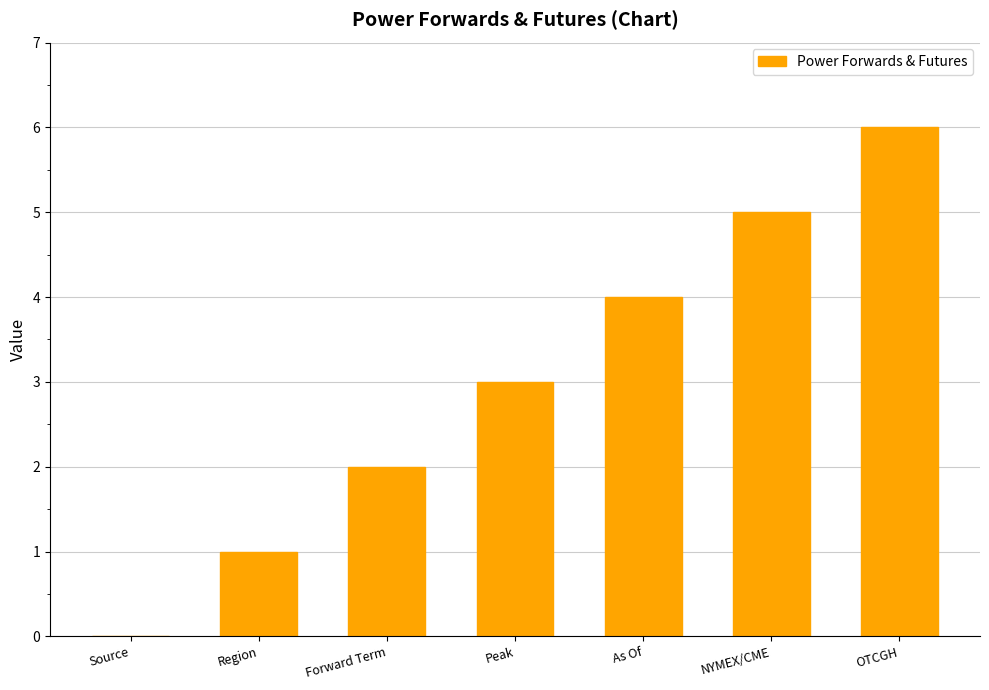

Is it true that the value at Source is -3?

False